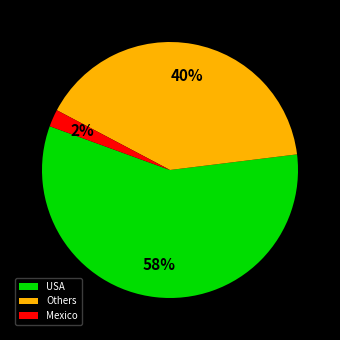

What is the ratio of the value at USA to the value at Others?

1.4